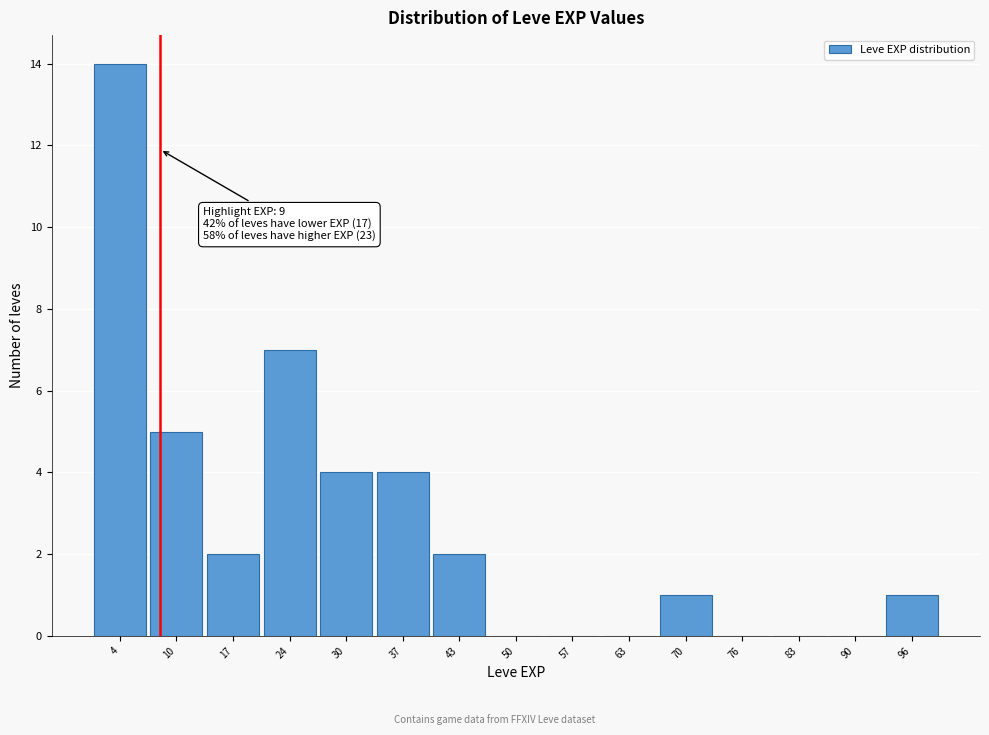

Which range on the x-axis has the tallest bar?

1.0 to 7.6